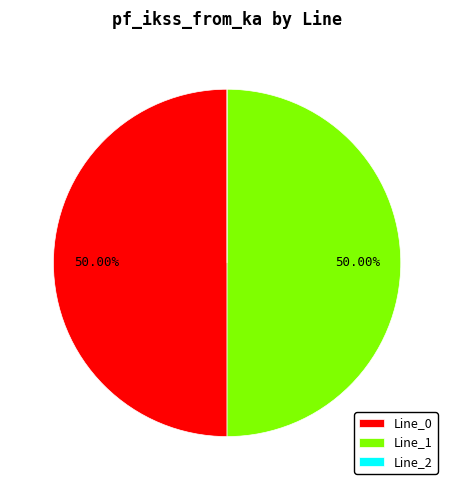

Approximately how many times larger is the value at Line_1 compared to Line_0?

1.0